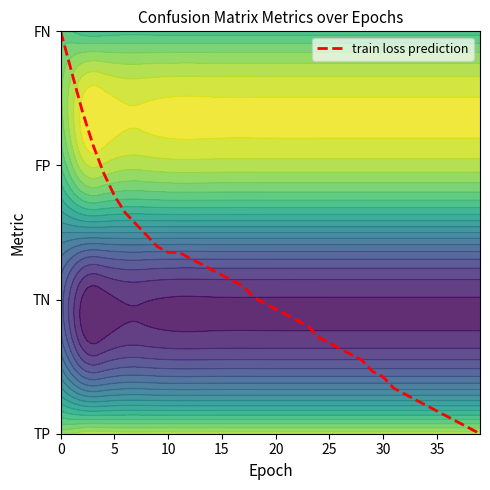

The chart shows a value of 2.6 at 35. True or false?

False